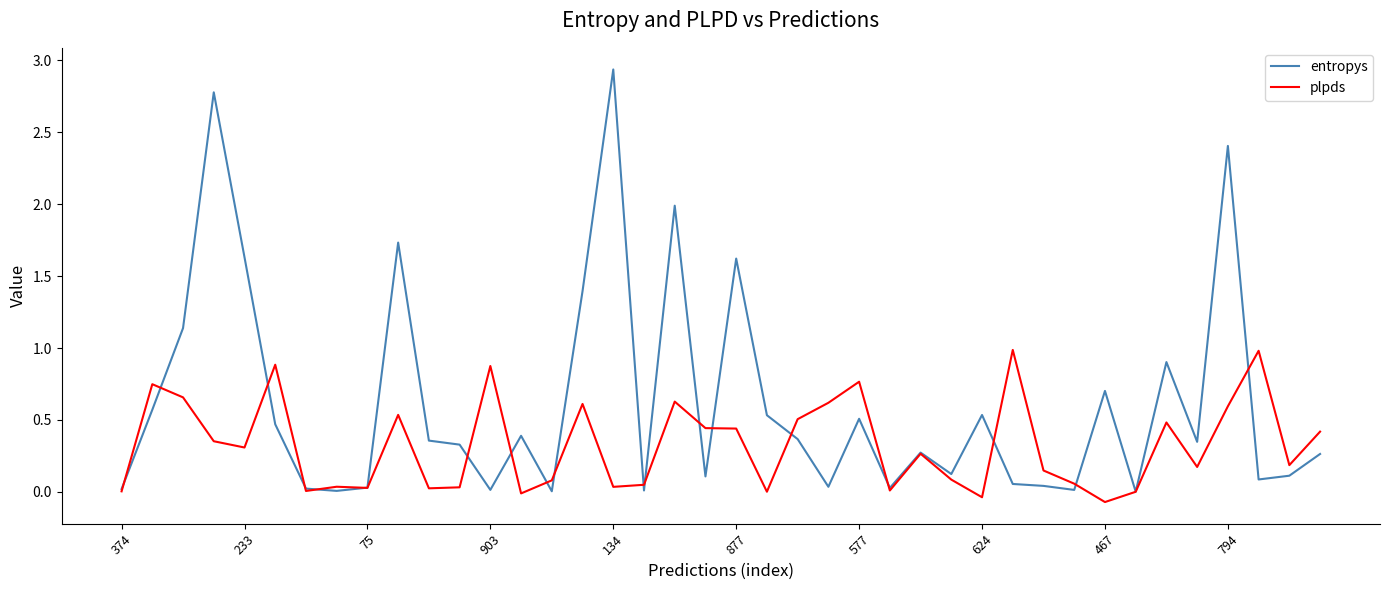

List the series in order of their peak value, highest first.

entropys, plpds